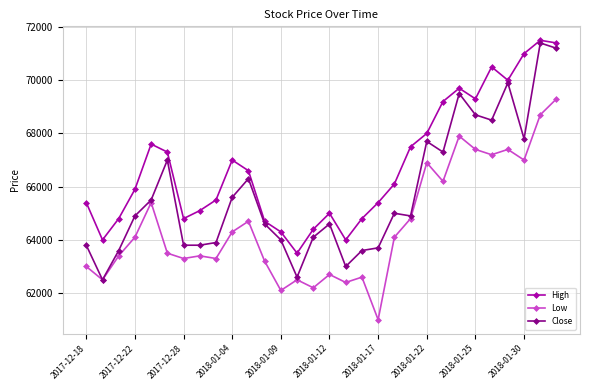

True or false: Low and High intersect in this chart.

False